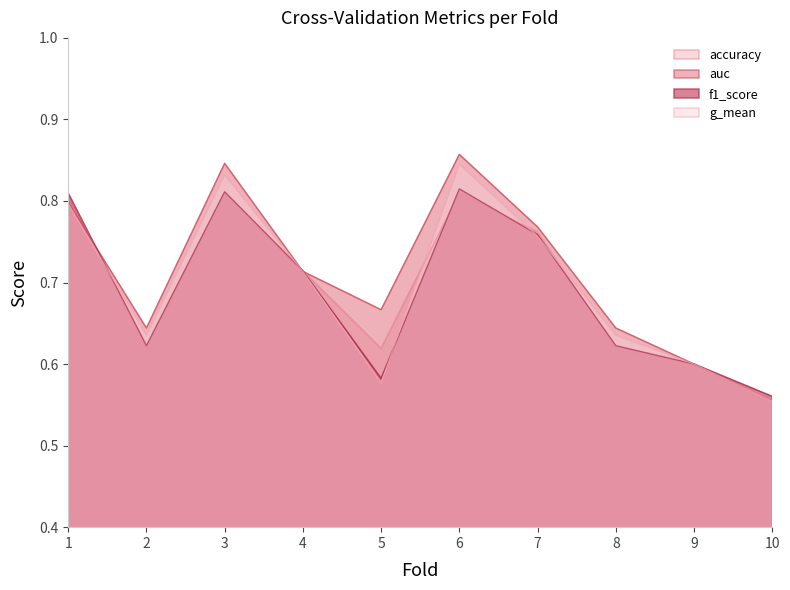

At how many categories does at least one series exceed 0?

10